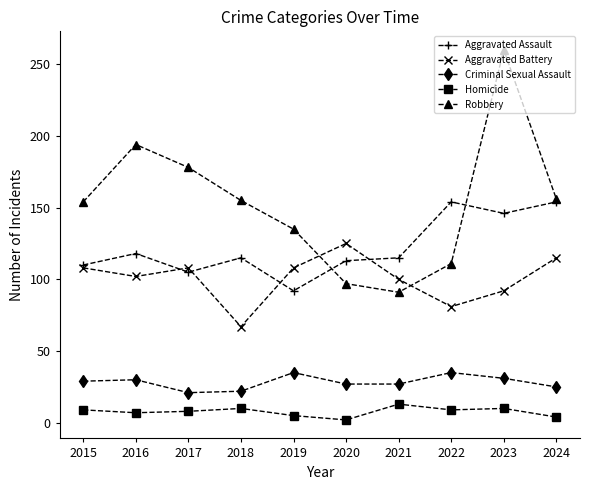

What is the difference between the maximum and minimum values in the Robbery series?

169